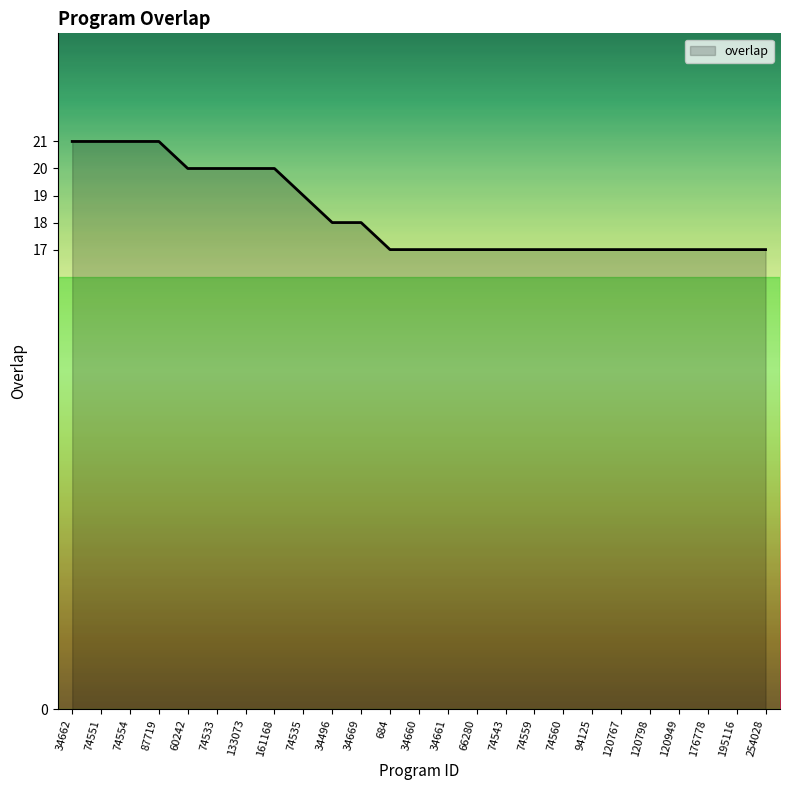

What is the sum of the values at 120767 and 60242?

37